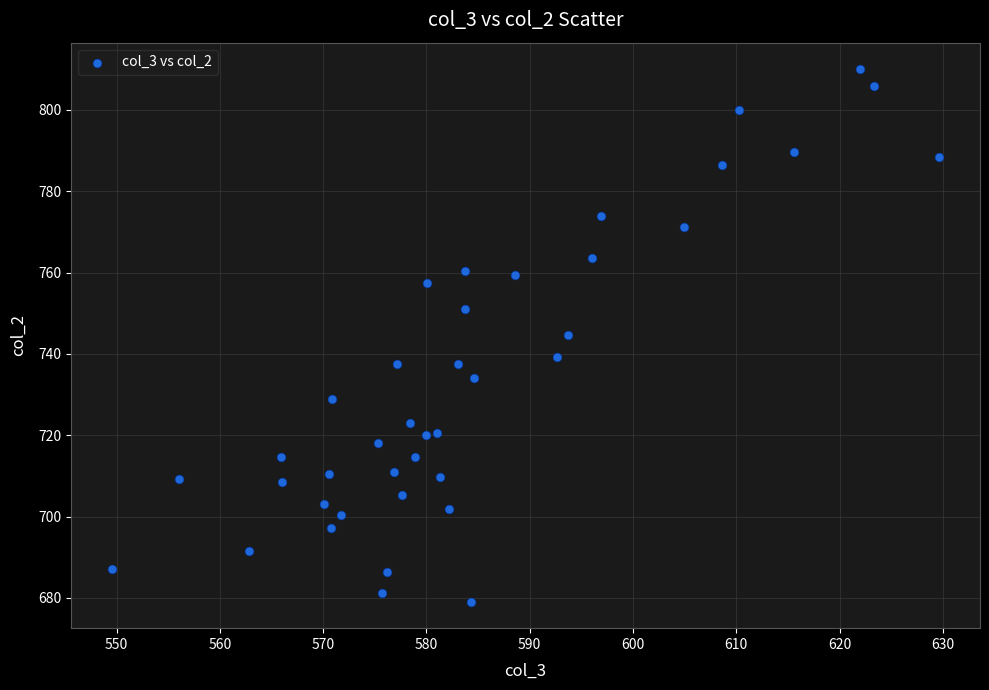

What is the range of X values (max minus min)?

80.0